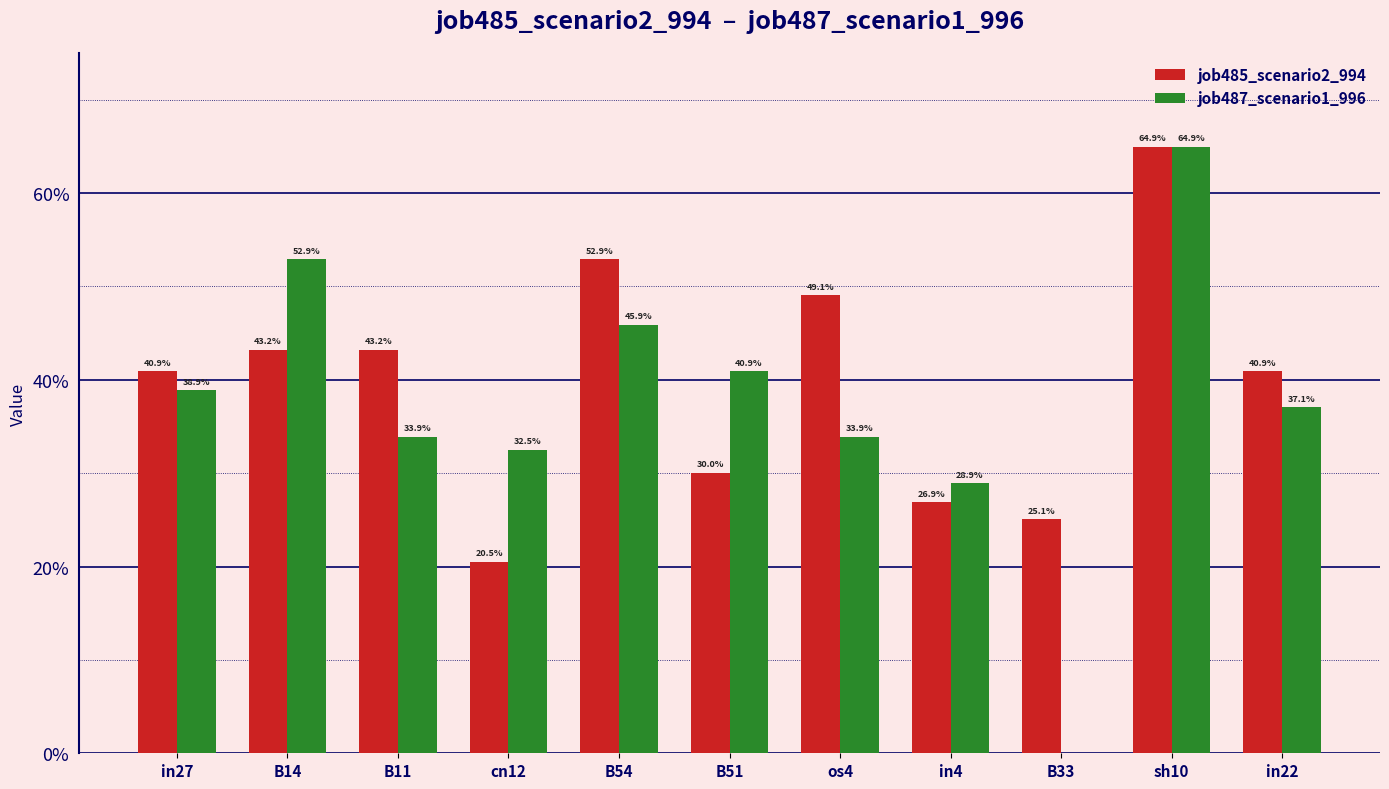

Reading left to right, transcribe all the data shown in this chart.

job485_scenario2_994: in27=0.4	B14=0.4	B11=0.4	cn12=0.2	B54=0.5	B51=0.3	os4=0.5	in4=0.3	B33=0.3	sh10=0.6	in22=0.4
job487_scenario1_996: in27=0.4	B14=0.5	B11=0.3	cn12=0.3	B54=0.5	B51=0.4	os4=0.3	in4=0.3	B33=0.0	sh10=0.6	in22=0.4